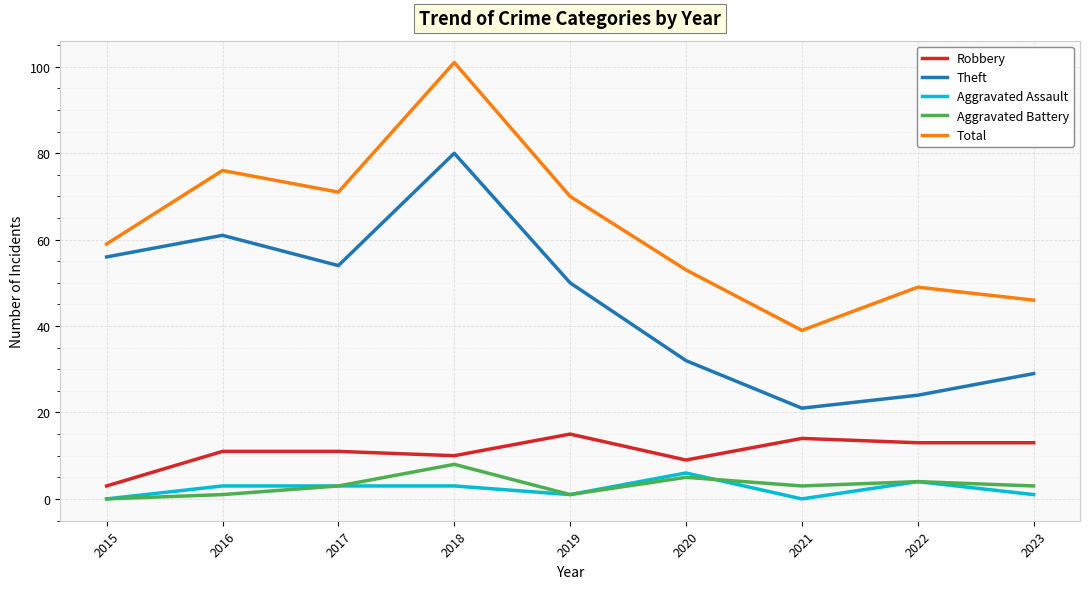

Reading left to right, what are all the values shown in this chart?

Robbery: 3	11	11	10	15	9	14	13	13
Theft: 56	61	54	80	50	32	21	24	29
Aggravated Assault: 0	3	3	3	1	6	0	4	1
Aggravated Battery: 0	1	3	8	1	5	3	4	3
Total: 59	76	71	101	70	53	39	49	46